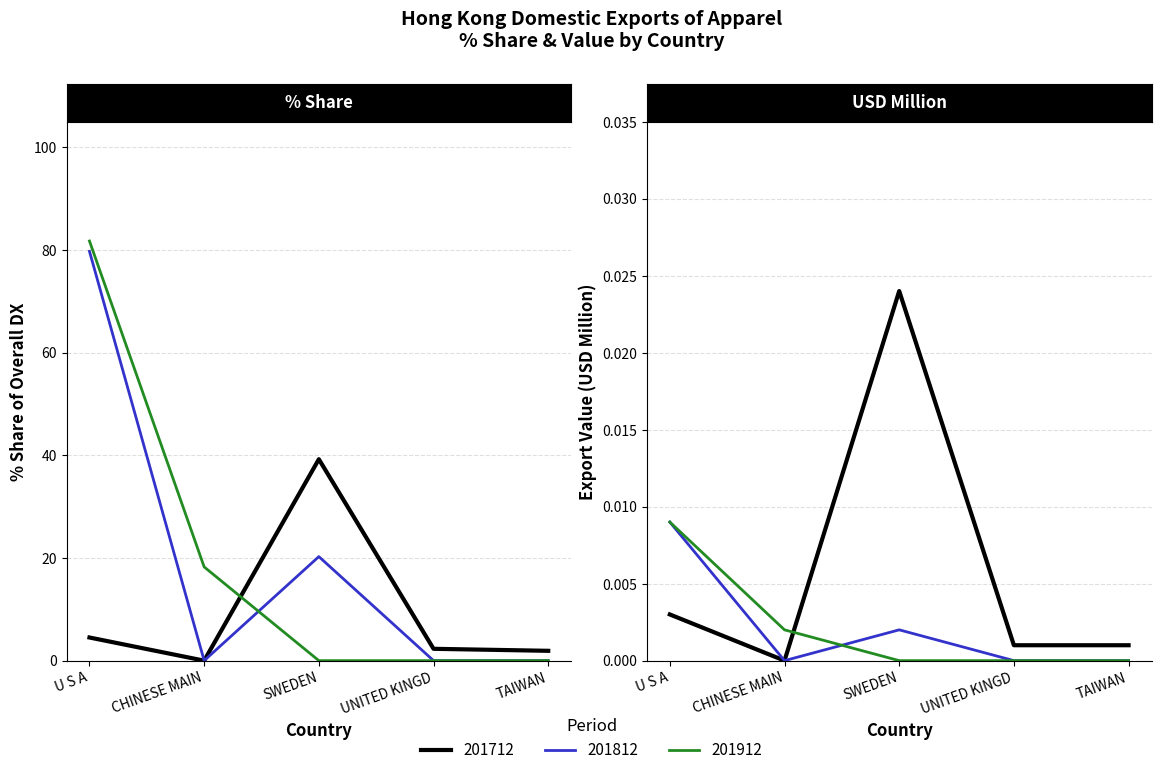

At which category is the sum across all series the highest?

U S A